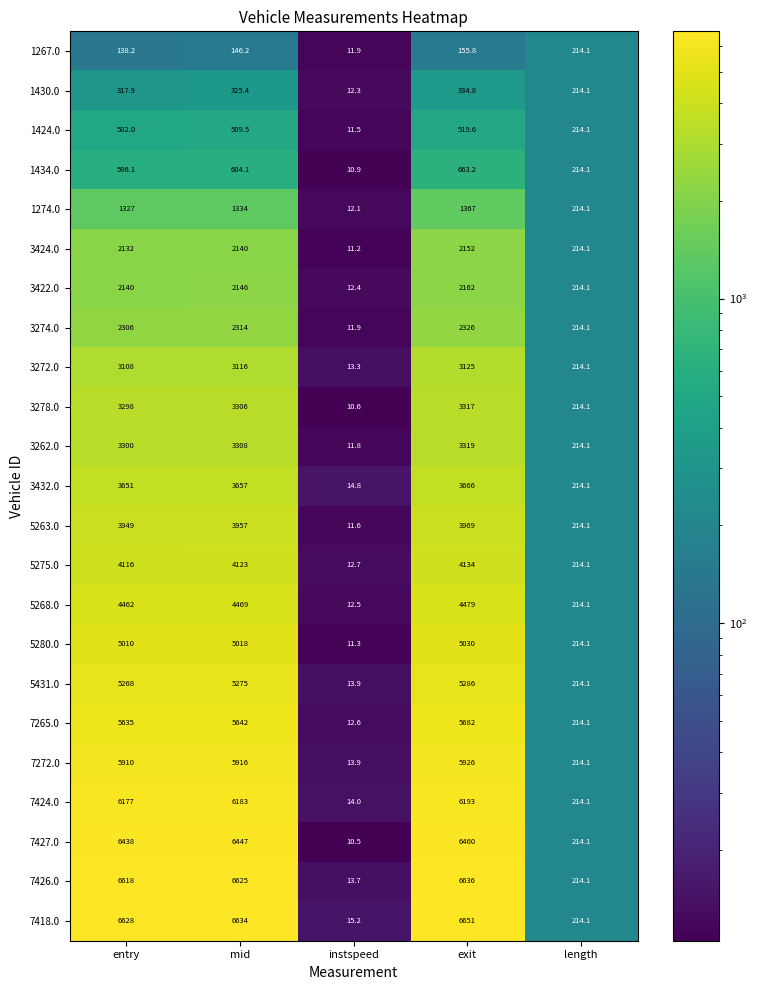

How many series are shown in this chart?

23